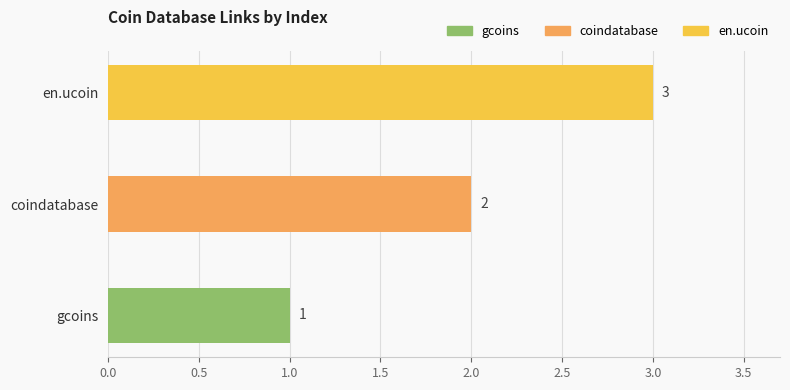

Which category has the highest value across all series?

en.ucoin